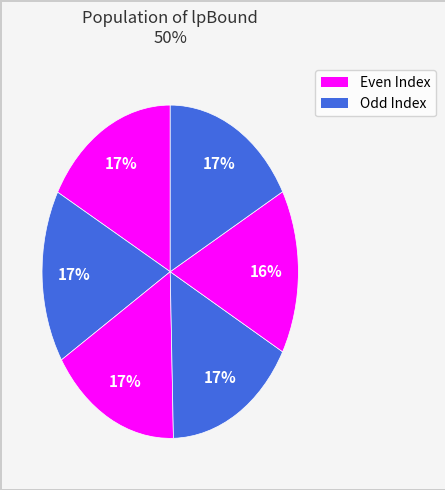

What is the smallest slice in the pie chart?

3